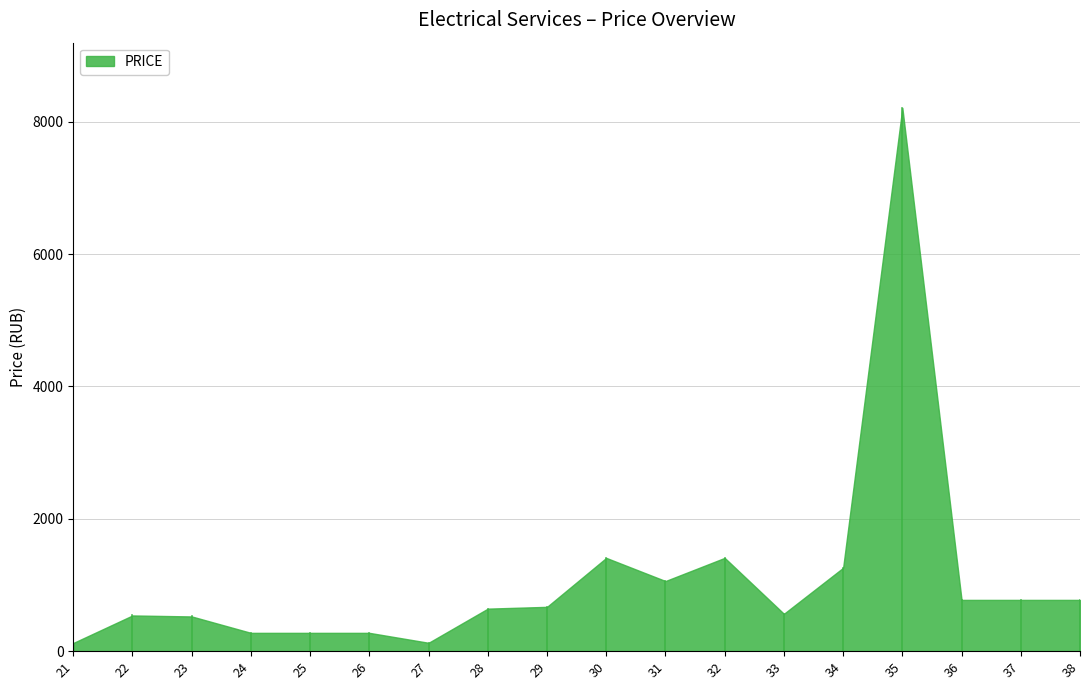

How many series are shown in this chart?

1